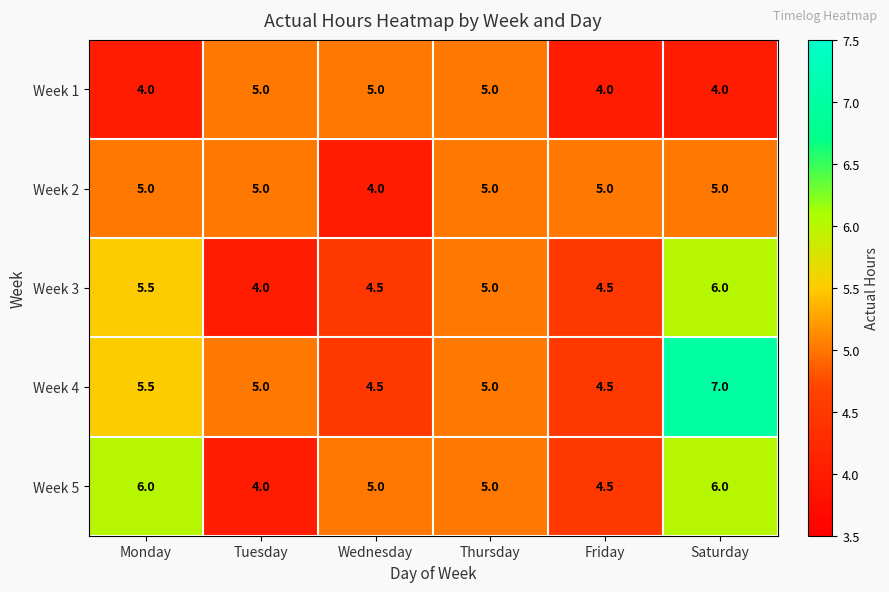

Reading right to left, transcribe all the data shown in this chart.

Week 1: Saturday=4.0	Friday=4.0	Thursday=5.0	Wednesday=5.0	Tuesday=5.0	Monday=4.0
Week 2: Saturday=5.0	Friday=5.0	Thursday=5.0	Wednesday=4.0	Tuesday=5.0	Monday=5.0
Week 3: Saturday=6.0	Friday=4.5	Thursday=5.0	Wednesday=4.5	Tuesday=4.0	Monday=5.5
Week 4: Saturday=7.0	Friday=4.5	Thursday=5.0	Wednesday=4.5	Tuesday=5.0	Monday=5.5
Week 5: Saturday=6.0	Friday=4.5	Thursday=5.0	Wednesday=5.0	Tuesday=4.0	Monday=6.0